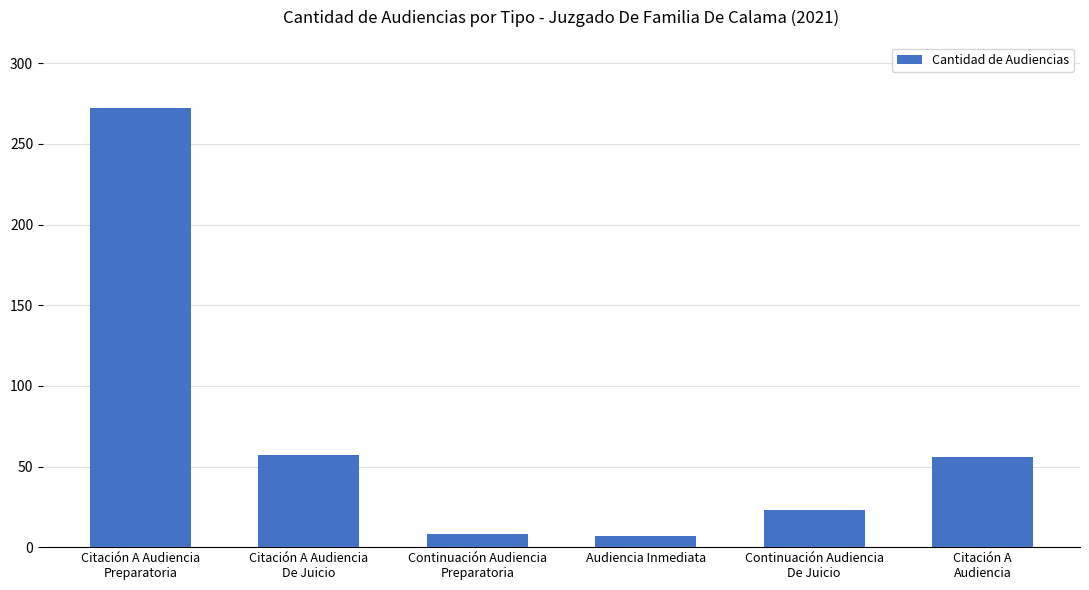

What is the sum of all values?

423